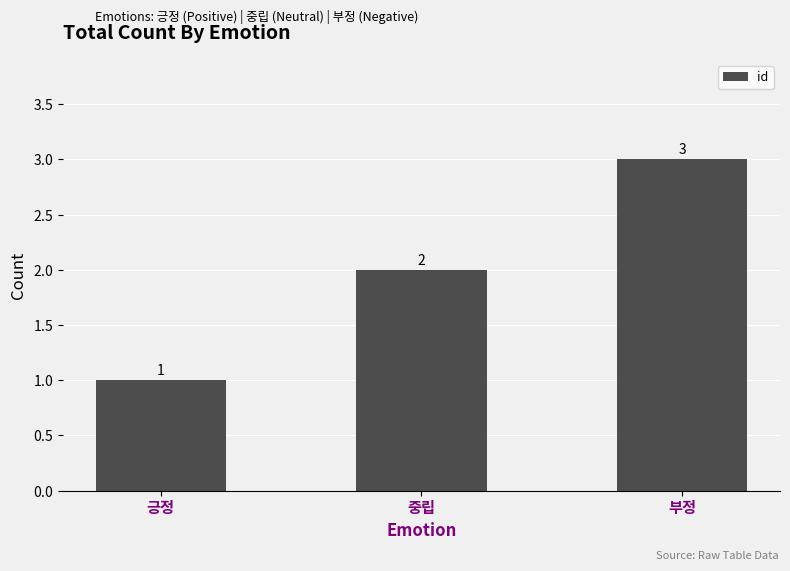

How many bars are there in total?

3